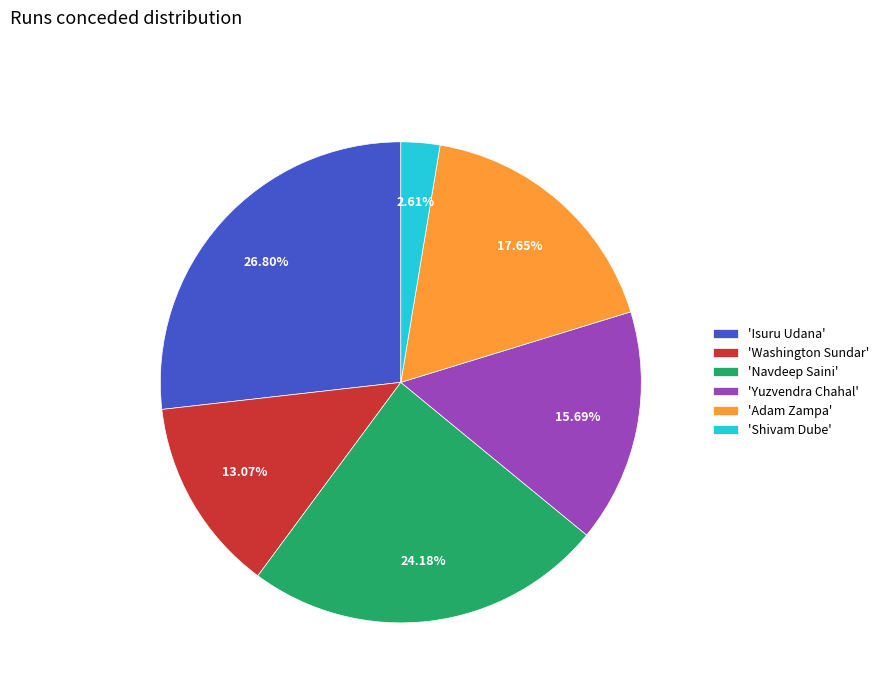

Which has a higher value, 'Washington Sundar' or 'Shivam Dube'?

'Washington Sundar'